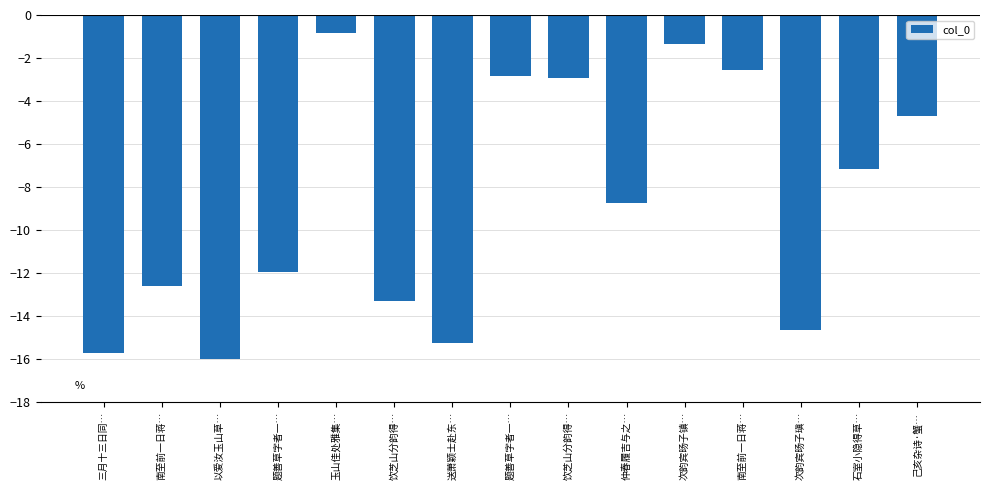

Are the bars horizontal?

No